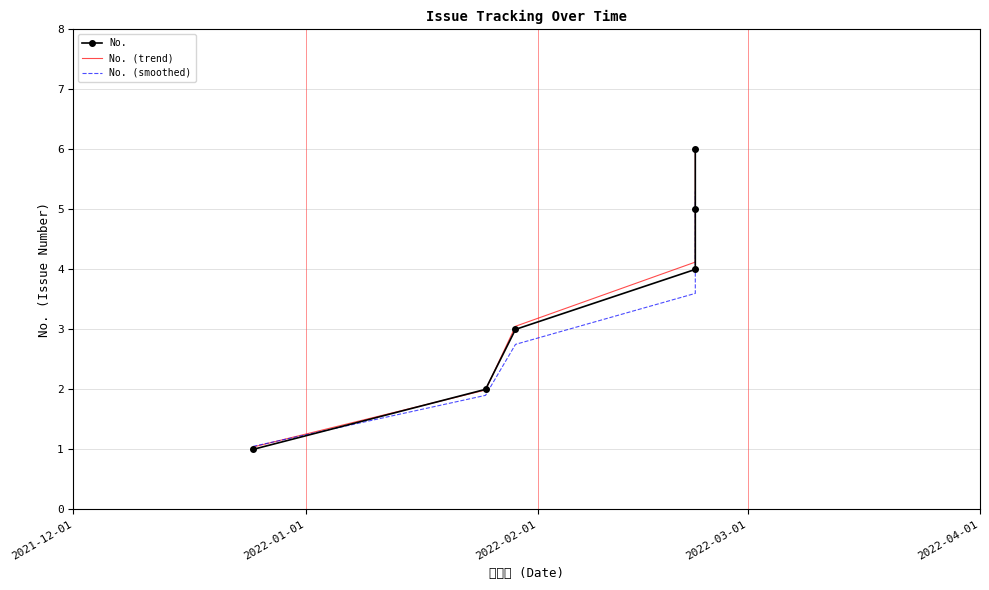

How many data points in No. (trend) are above 4?

3